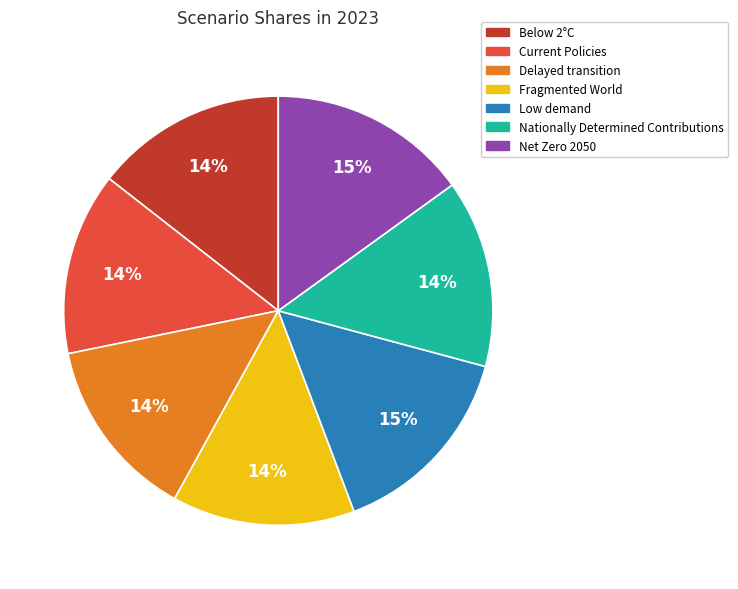

What percentage is the Current Policies slice, to the nearest percent?

14%